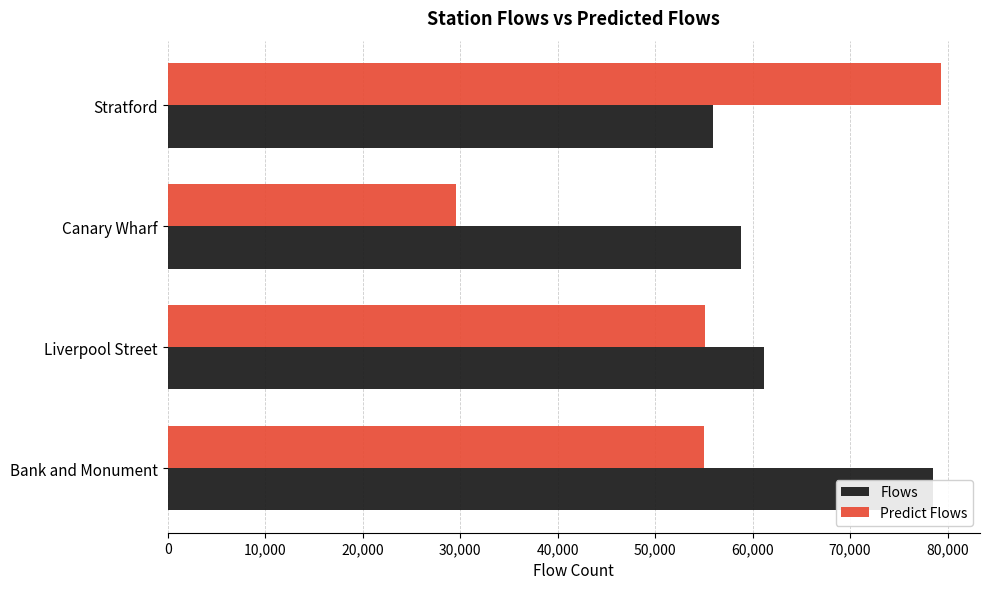

How many data points does each series have?

4